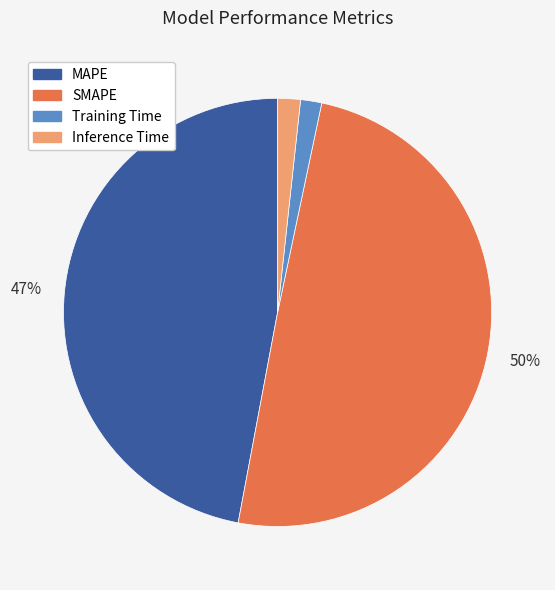

To the nearest percent, what portion does Training Time represent?

2%